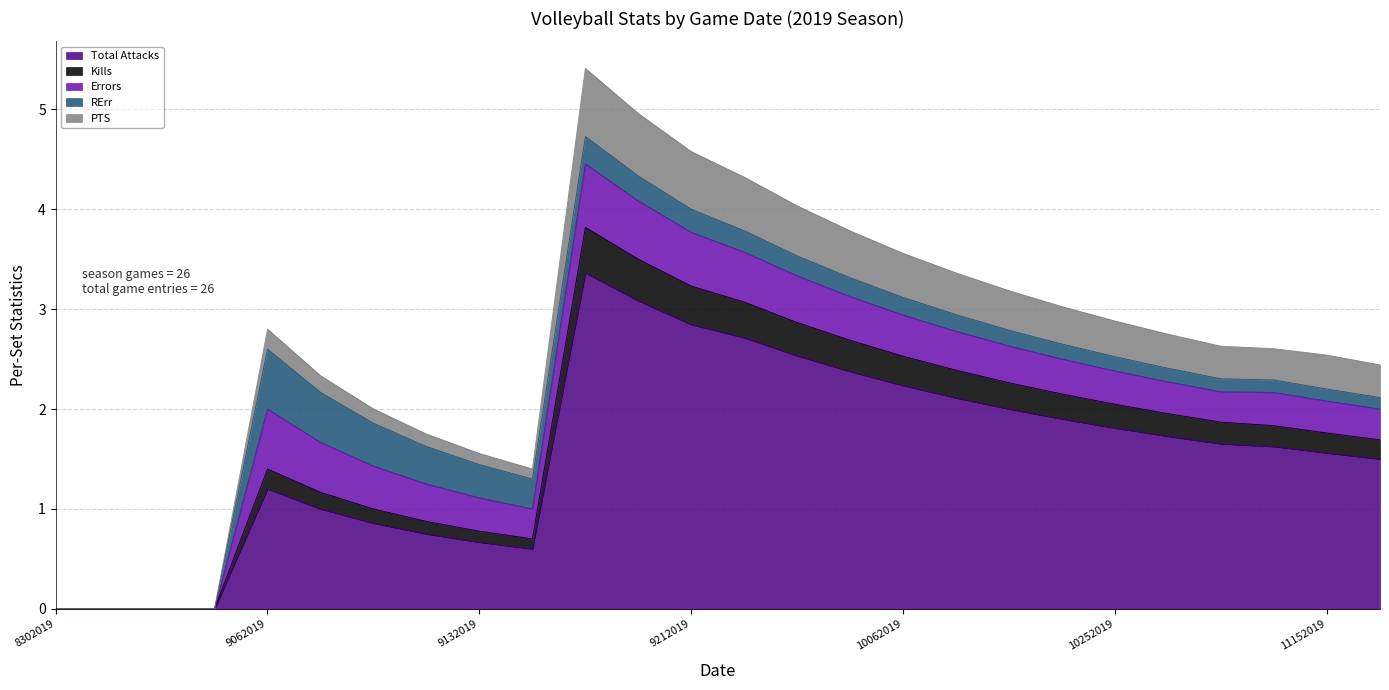

The value of Total Attacks at 9132019 is 0.7. True or false?

True